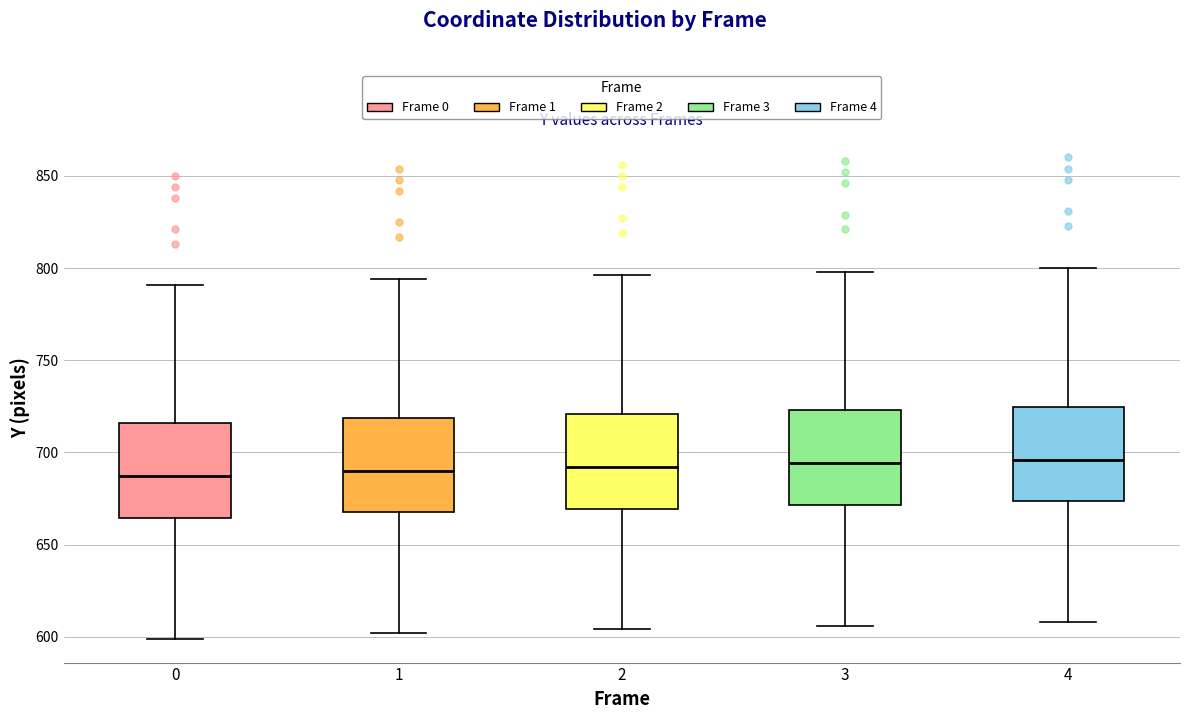

Reading left to right, transcribe this box plot: for each box, give where its median line is, the range the box spans, and where its two whiskers end, as read against the y-axis. The values are not printed on the chart, so give them approximately, as read against the axis.

0: median 685, box 665 to 715, whiskers 600 to 790
1: median 690, box 670 to 720, whiskers 600 to 795
2: median 690, box 670 to 720, whiskers 605 to 795
3: median 695, box 670 to 725, whiskers 605 to 800
4: median 695, box 675 to 725, whiskers 610 to 800